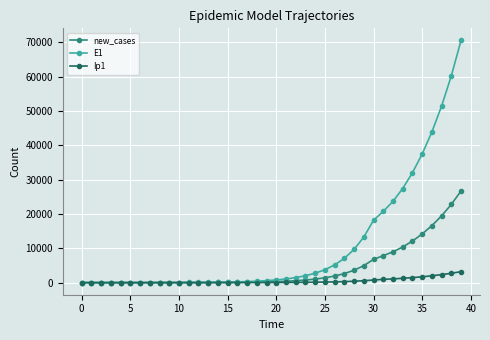

Which series has the largest total across all categories?

E1